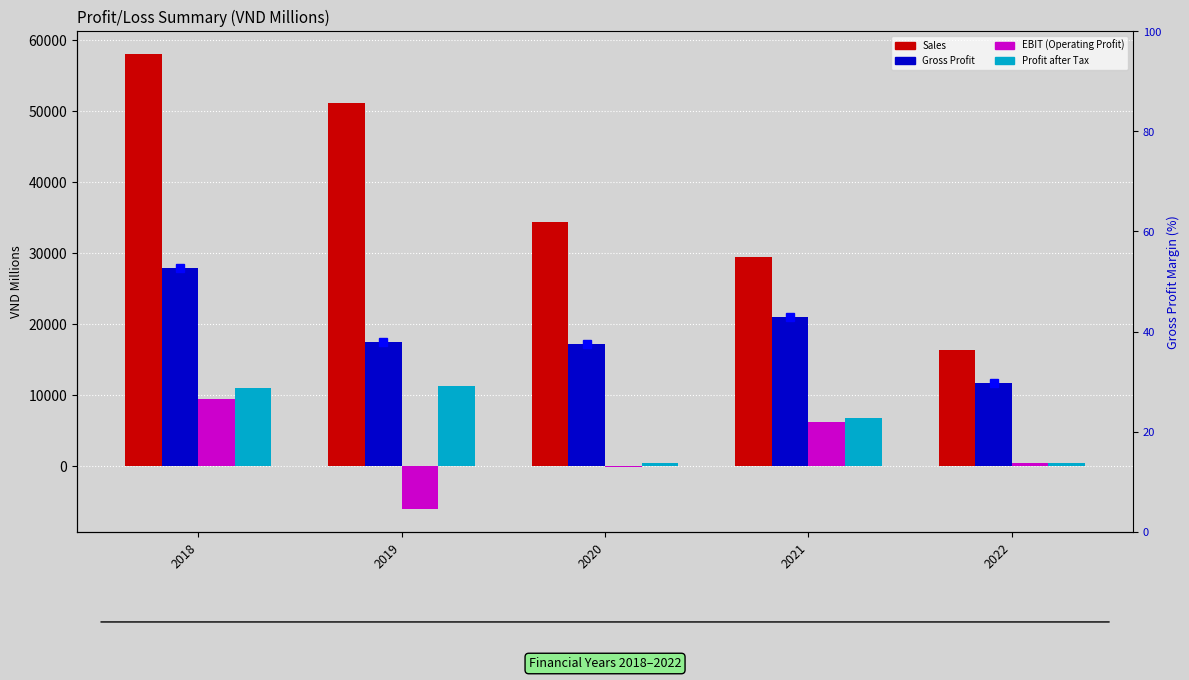

List the series in order of their peak value, lowest first.

EBIT (Operating Profit), Profit after Tax, Gross Profit, Sales